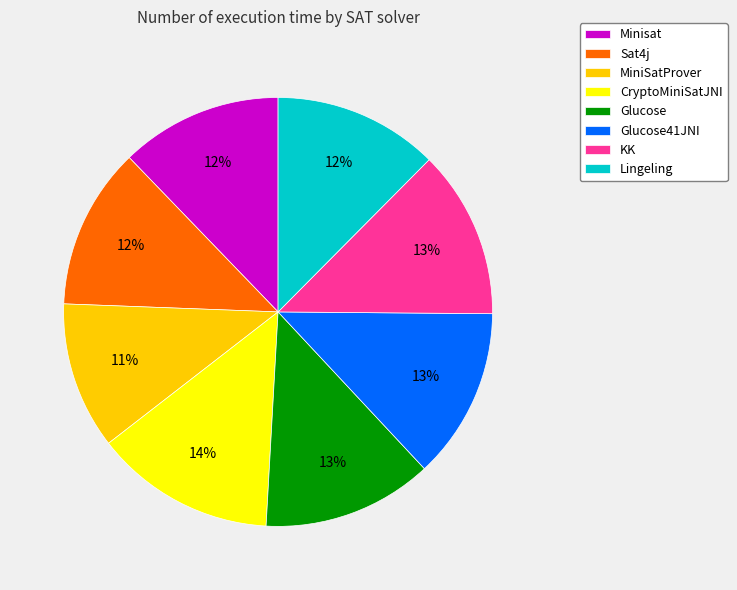

Is it true that KK is 13% of the pie?

True